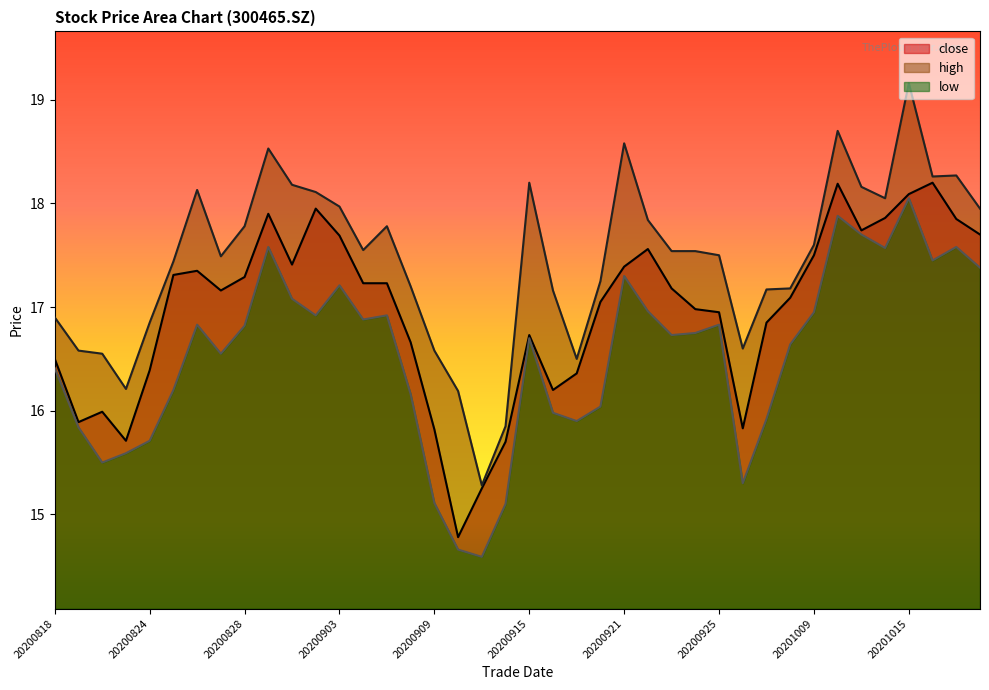

True or false: low has more than 2 interior local peaks.

True